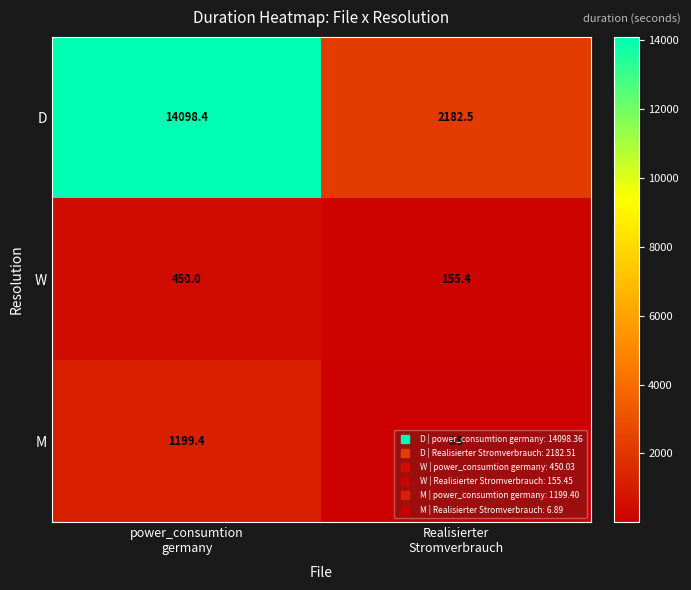

Which series has the largest total across all categories?

D